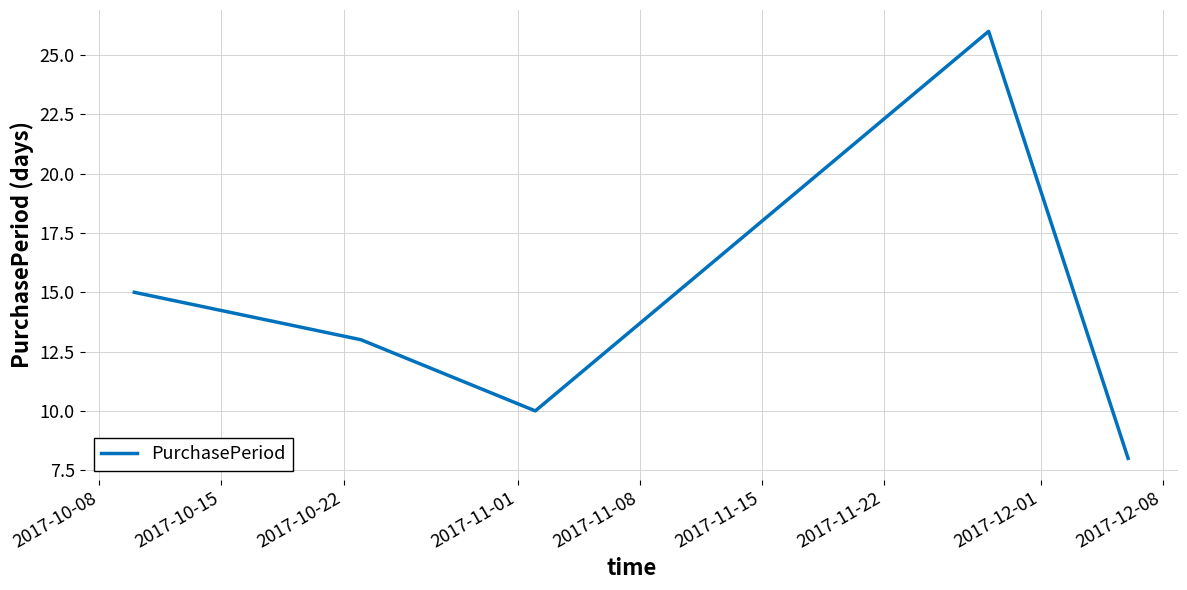

What is the minimum value shown in the chart?

8